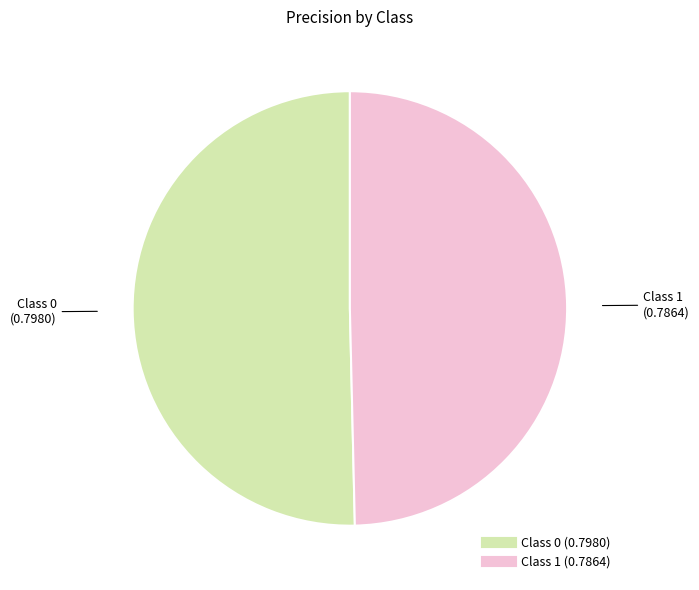

Count the number of slices in the pie.

2